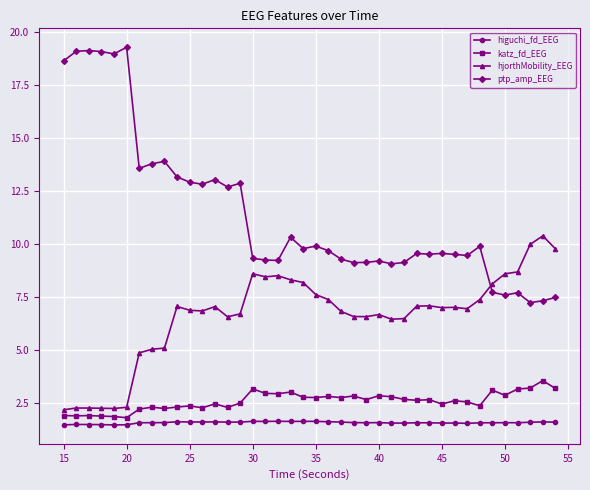

Does the chart display data point markers on the line(s)?

Yes